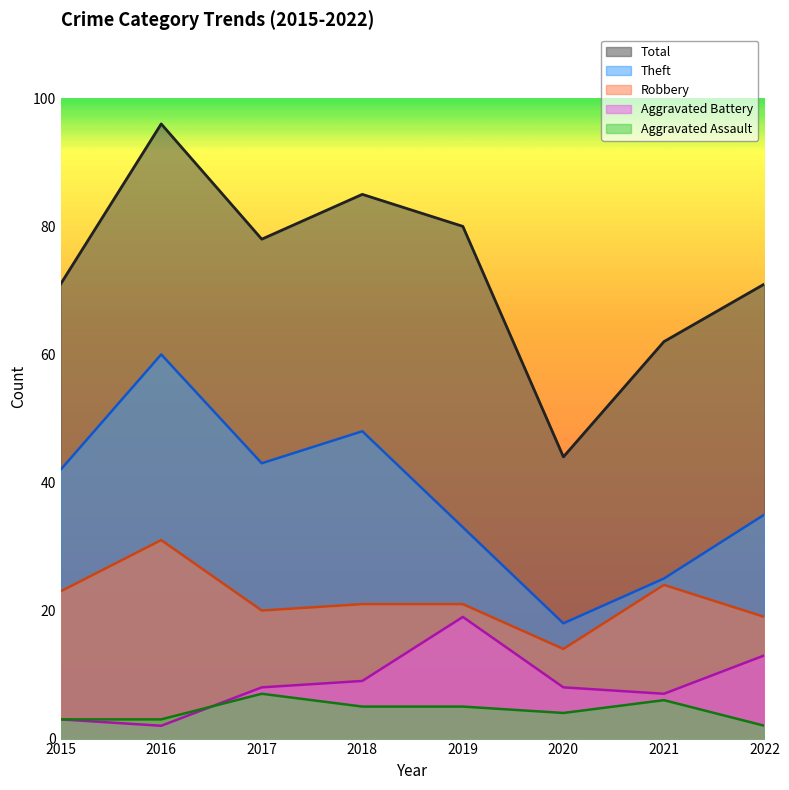

What is the approximate value of Total at 2019, to the nearest 5?

80